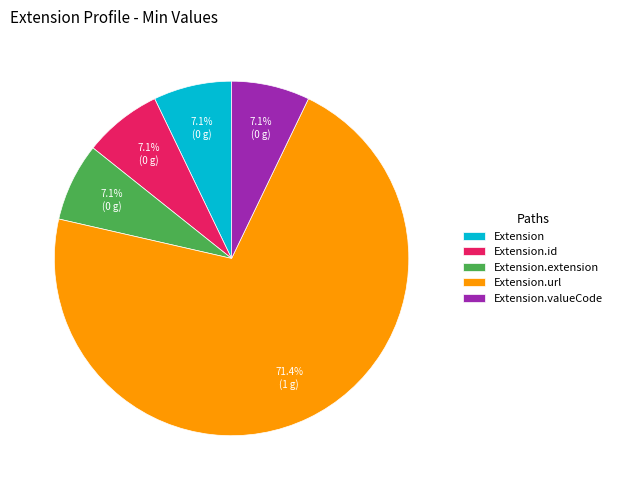

What portion of the pie excludes Extension.extension?

92.9%